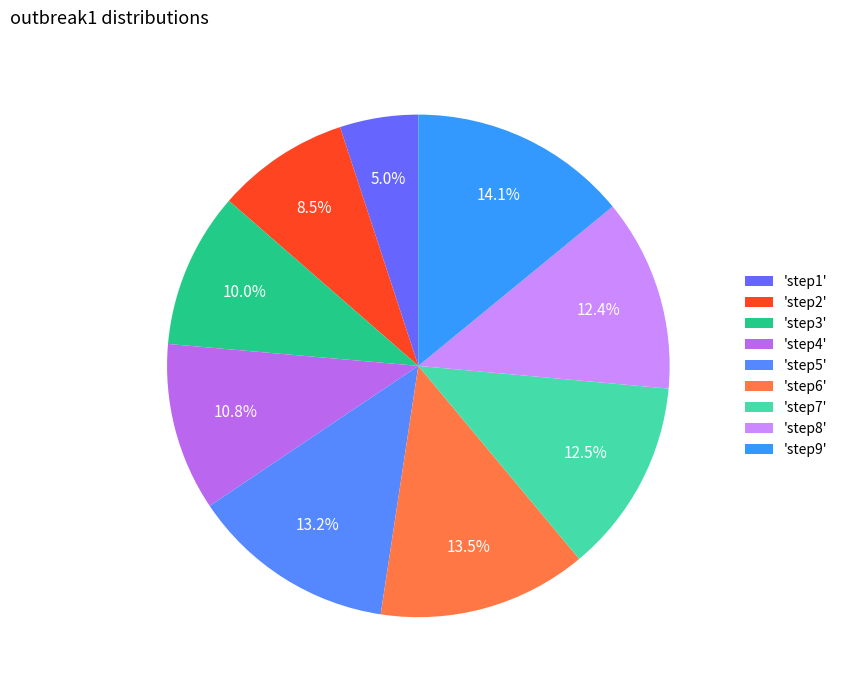

Which category has the smallest portion of the pie?

'step1'